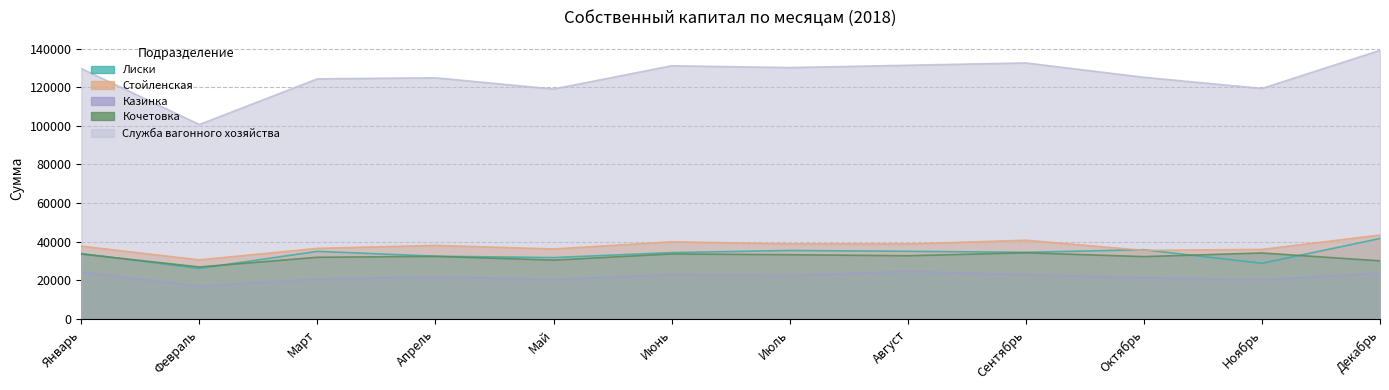

What is the difference between the maximum and second lowest values in the Казинка series?

4411